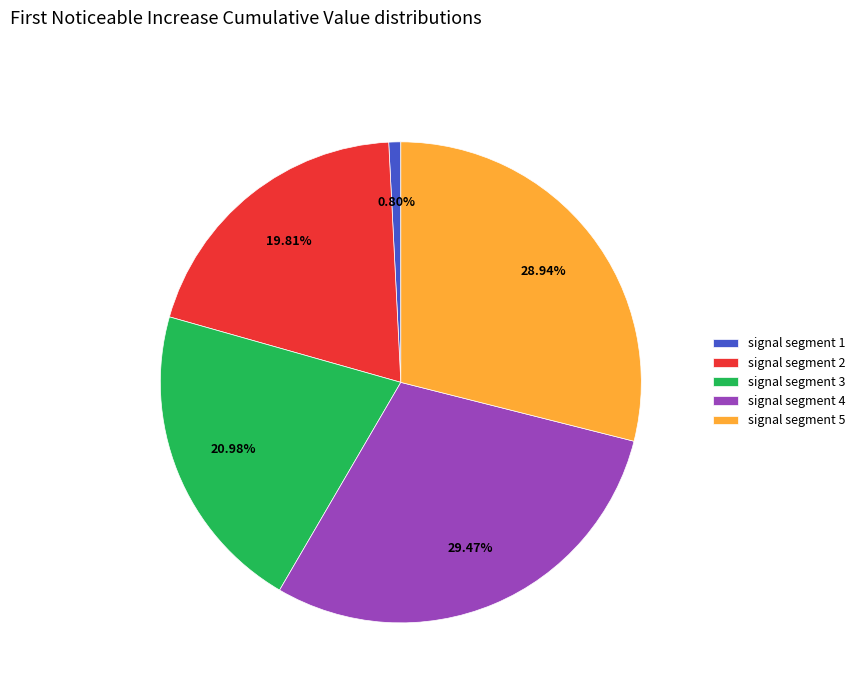

Is there any slice that represents more than half of the pie?

No